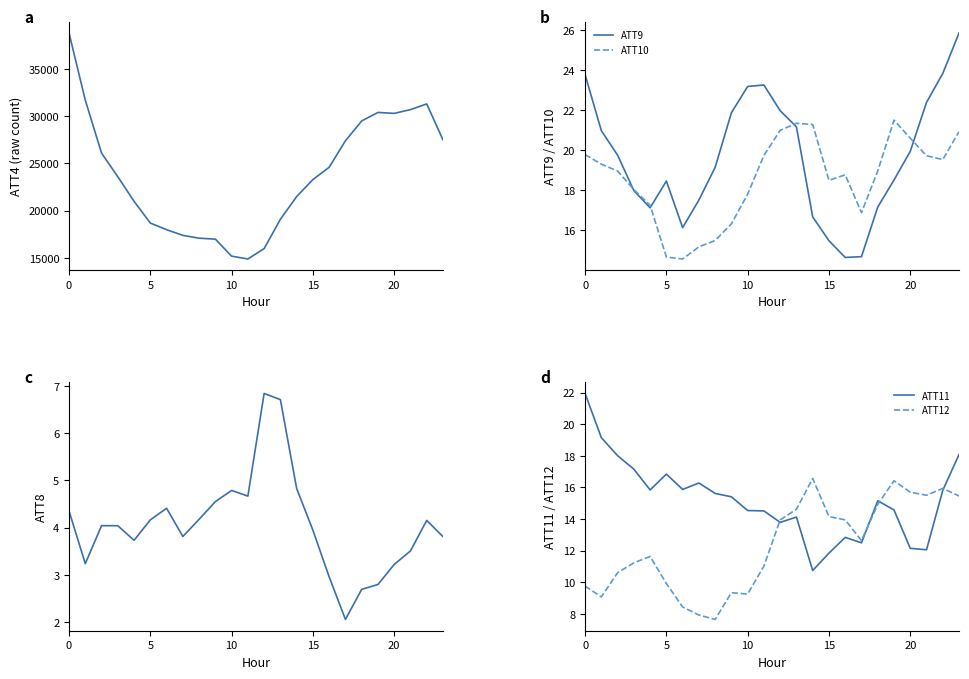

What is the maximum value shown in the chart?

38800.0